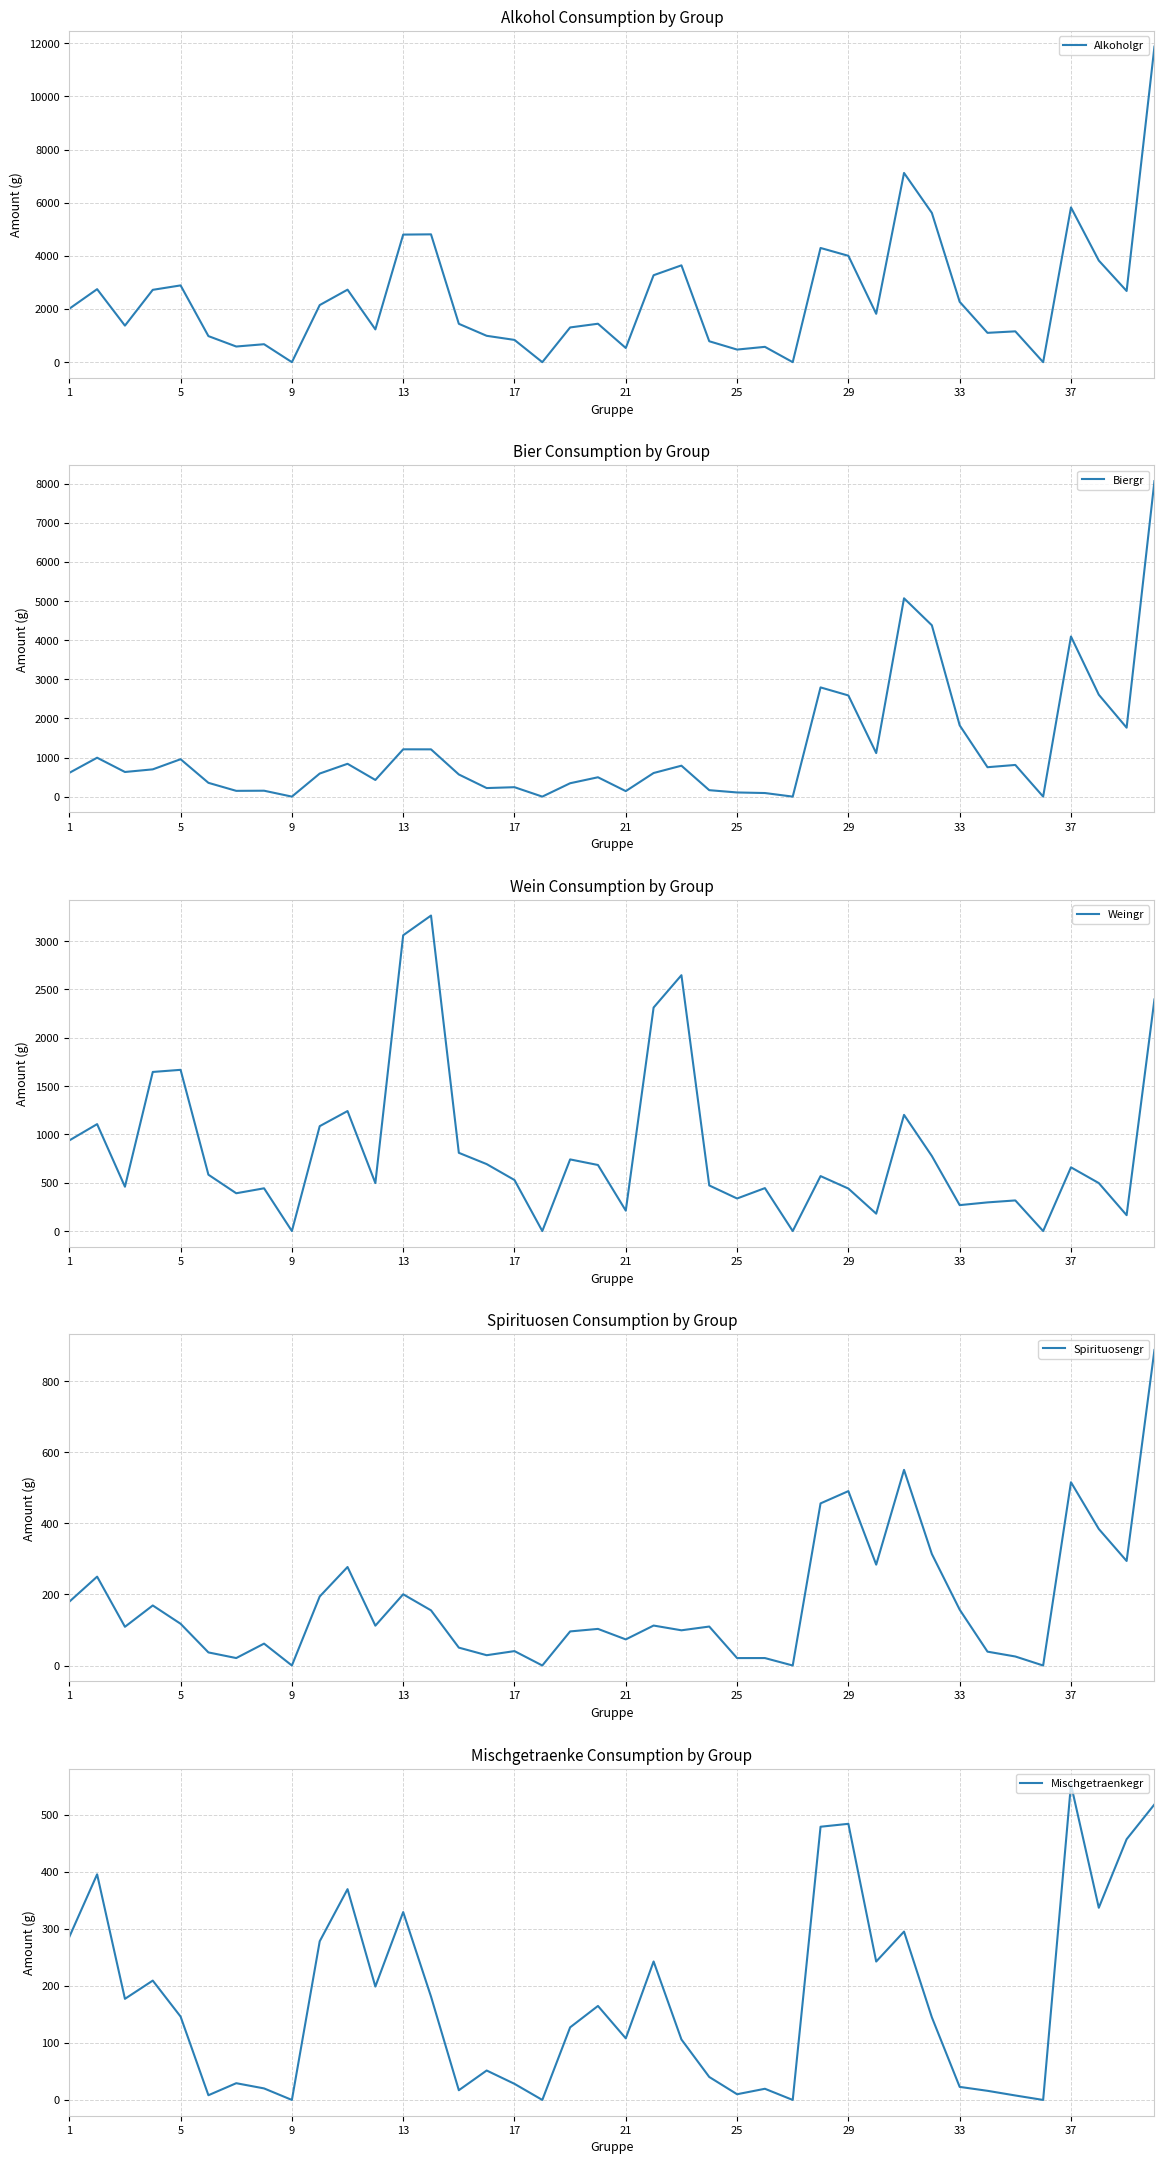

What is the highest value of the Alkoholgr series?

11869.8